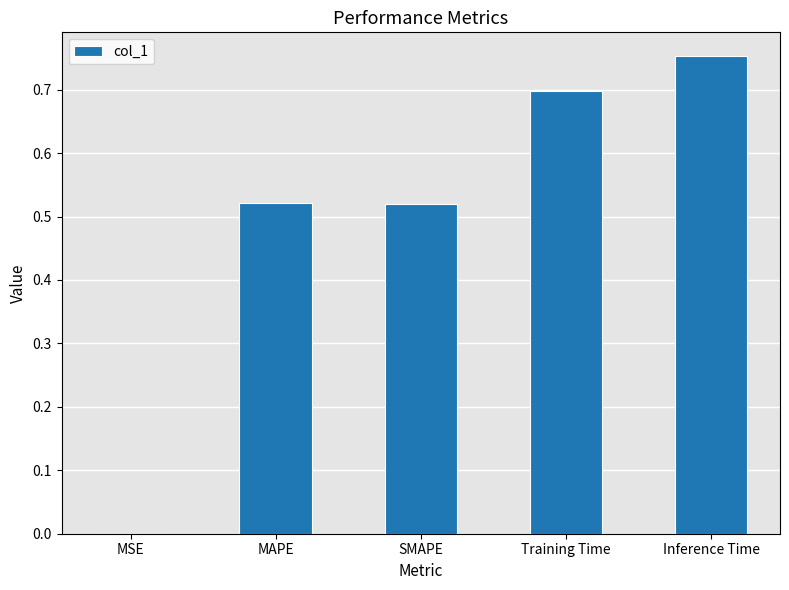

What is the change in value from MAPE to Inference Time?

+0.2